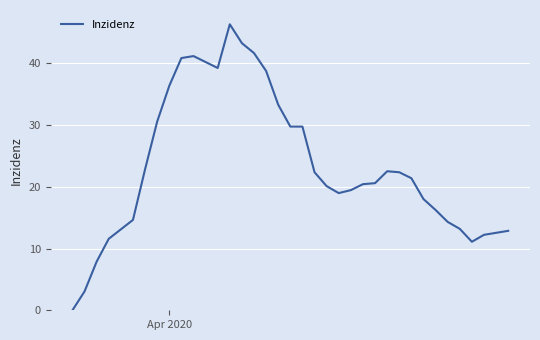

What is the greatest value displayed?

46.3